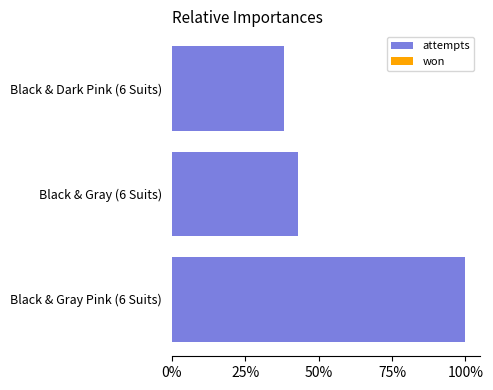

Are the bars horizontal?

Yes